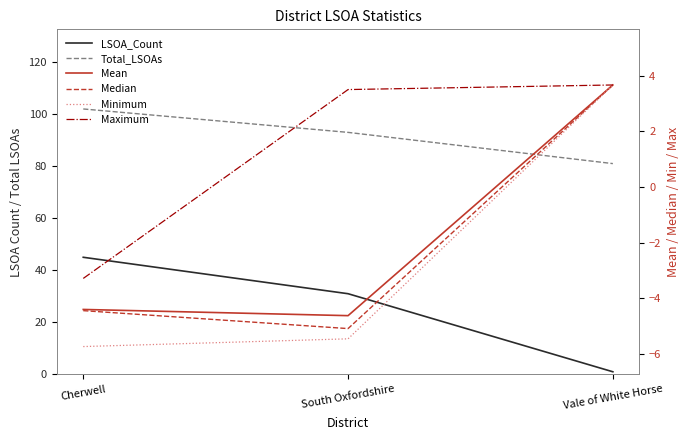

The value of Minimum at South Oxfordshire is -8.2. True or false?

False